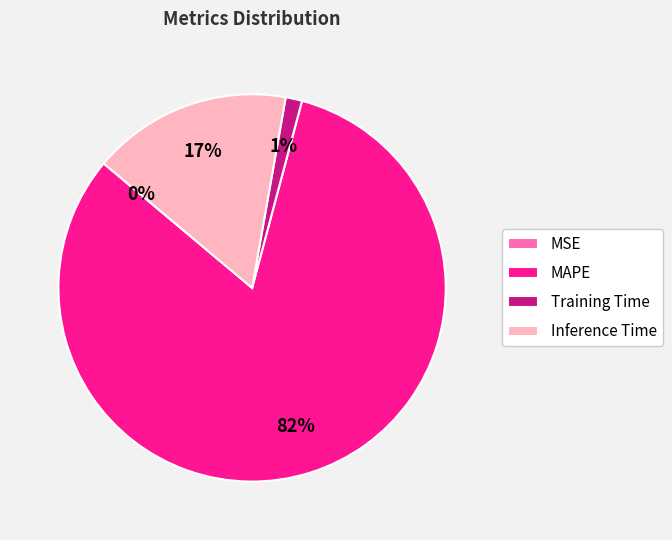

Is Training Time the majority of the pie?

No